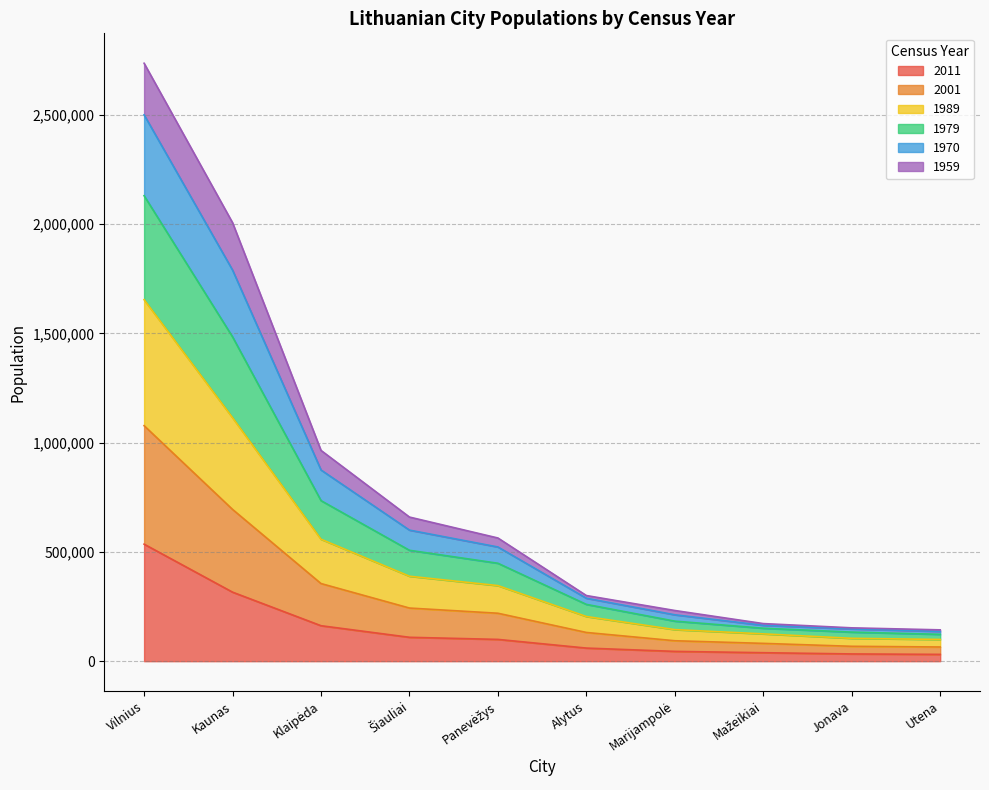

At which category is the sum across all series the highest?

Vilnius